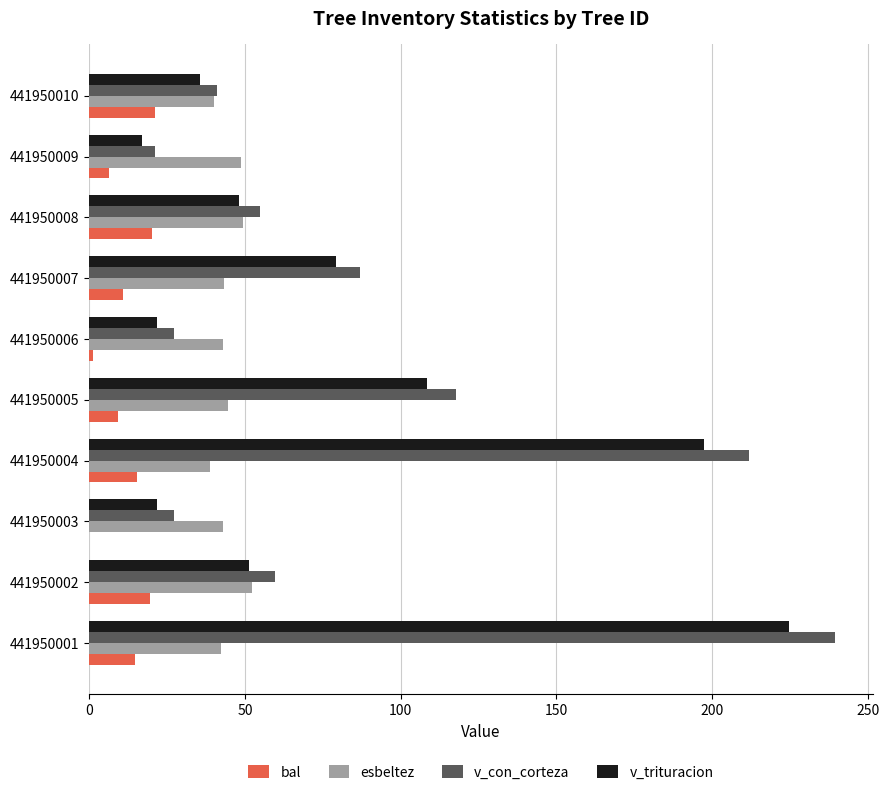

At which category does the chart reach its peak across all series?

441950001